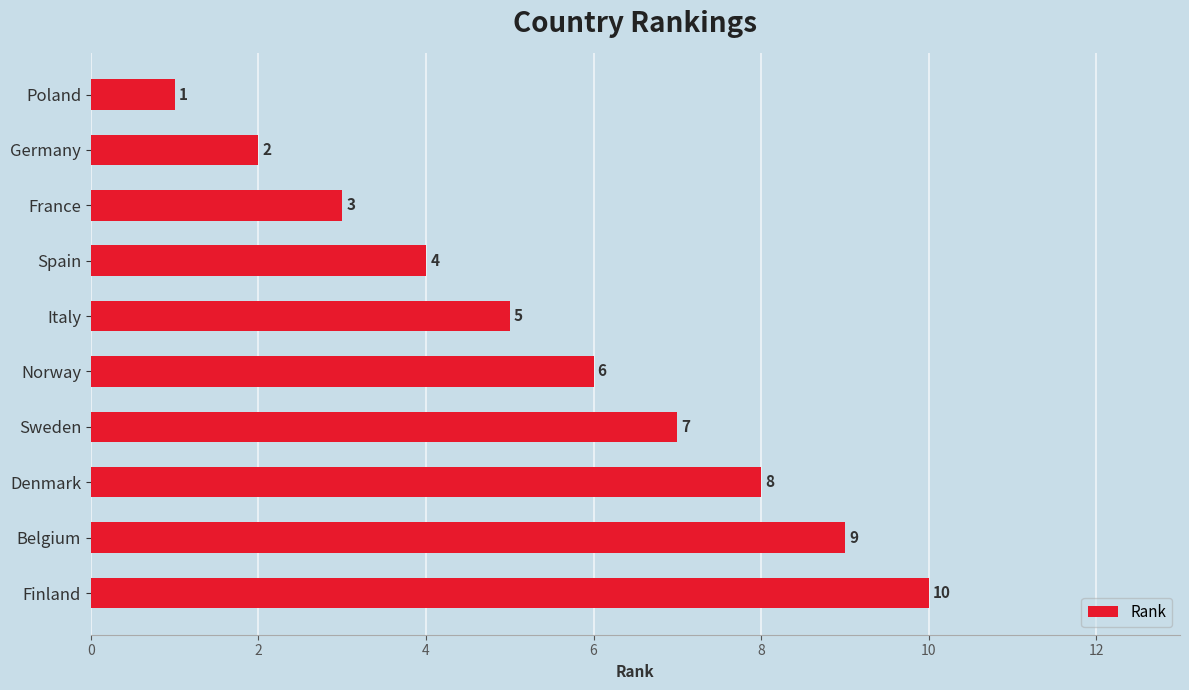

What is the minimum value shown in the chart?

1